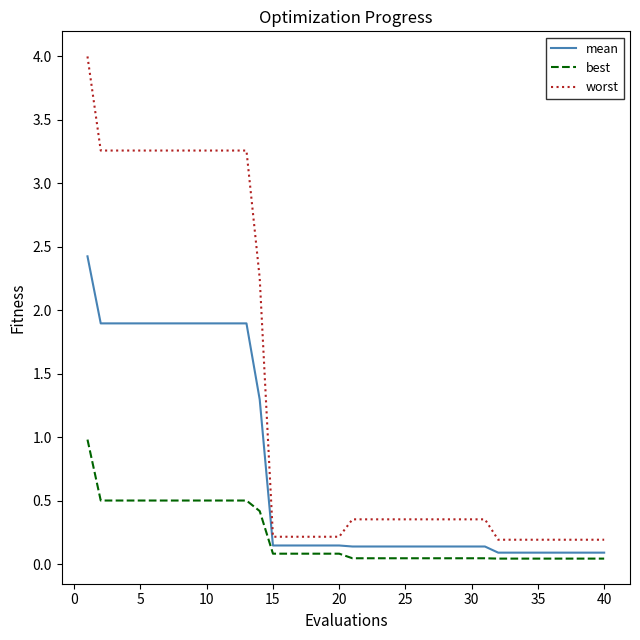

Rank the series by their maximum value, from lowest to highest.

best, mean, worst